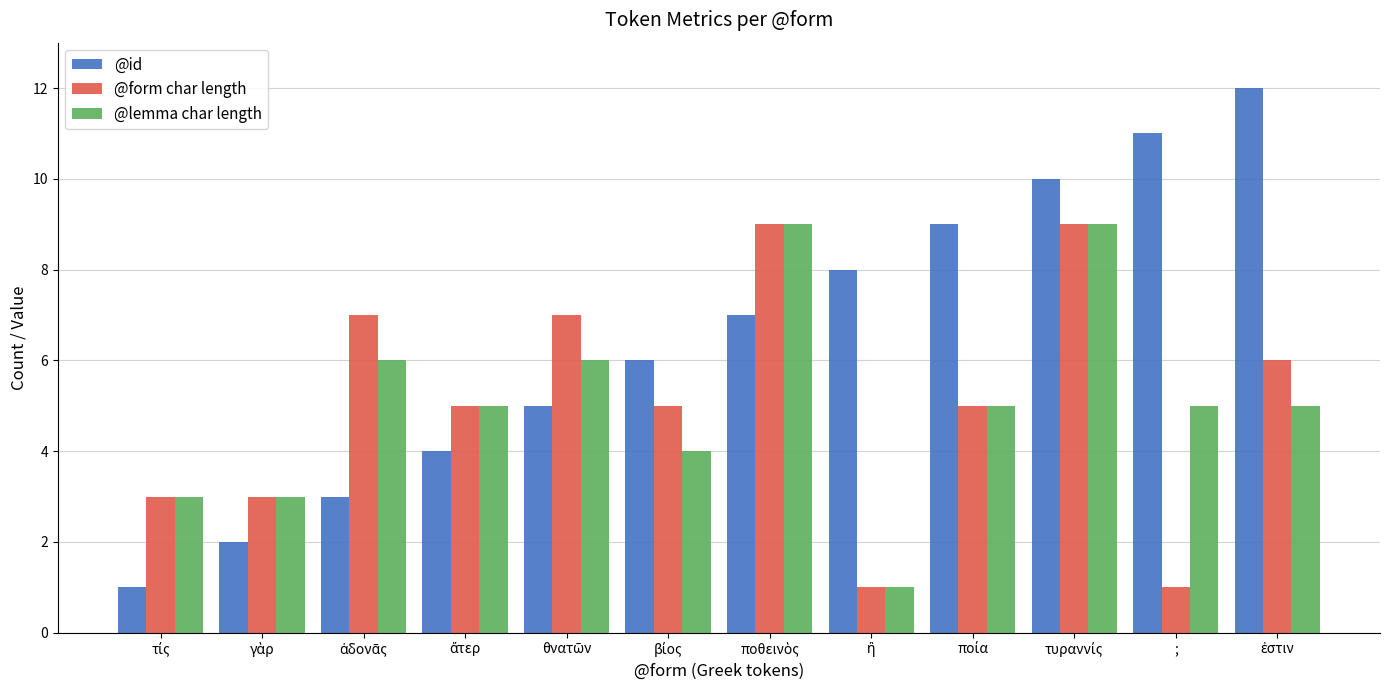

Which series has the largest total across all categories?

@id